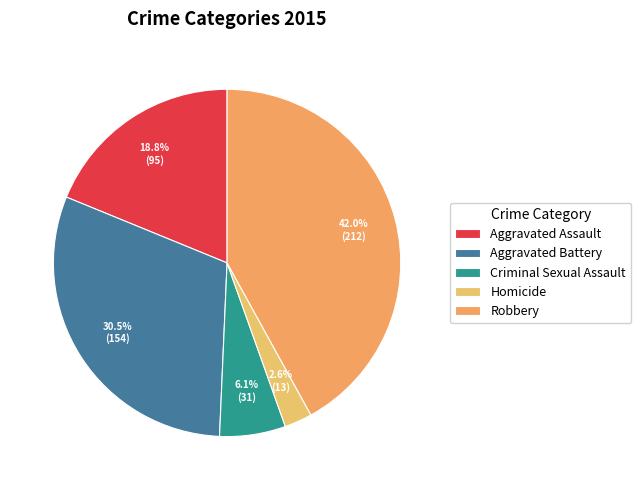

Does Robbery represent more than half of the total?

No